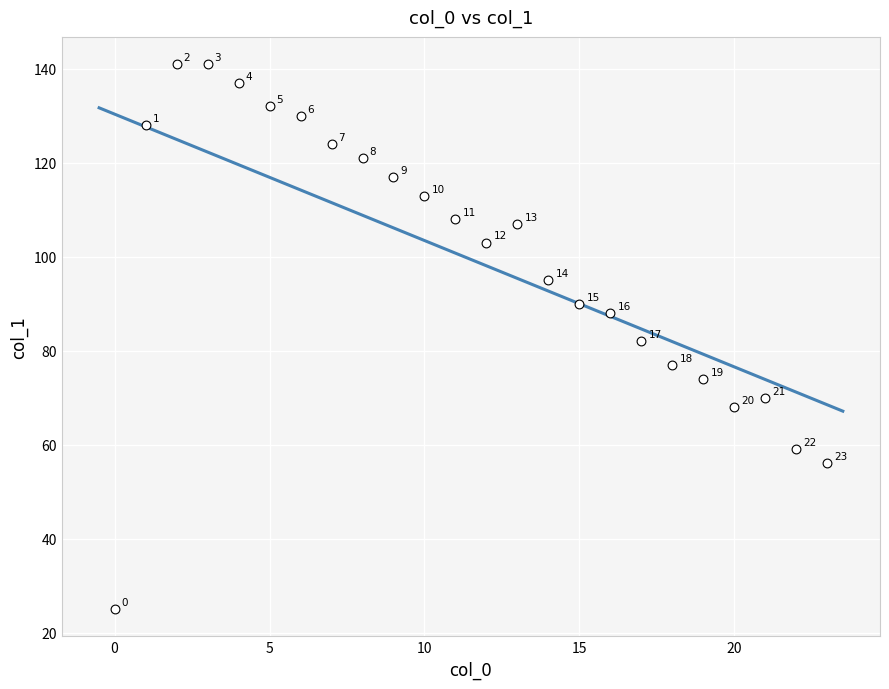

What is the range of Y values (max minus min)?

116